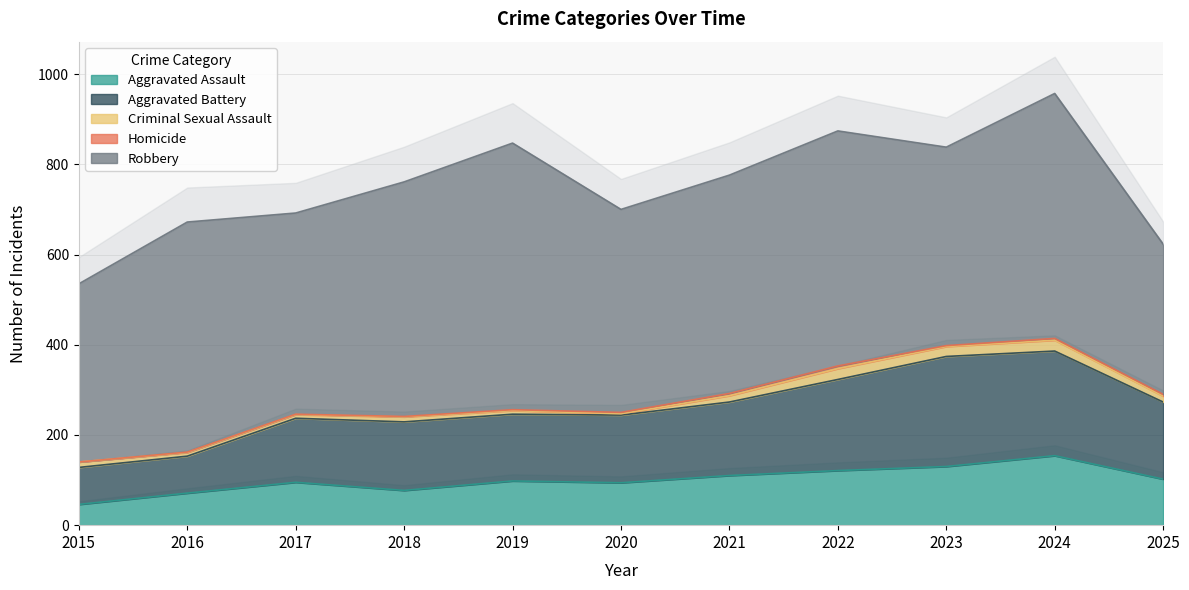

How many Homicide values are between 1 and 4?

8